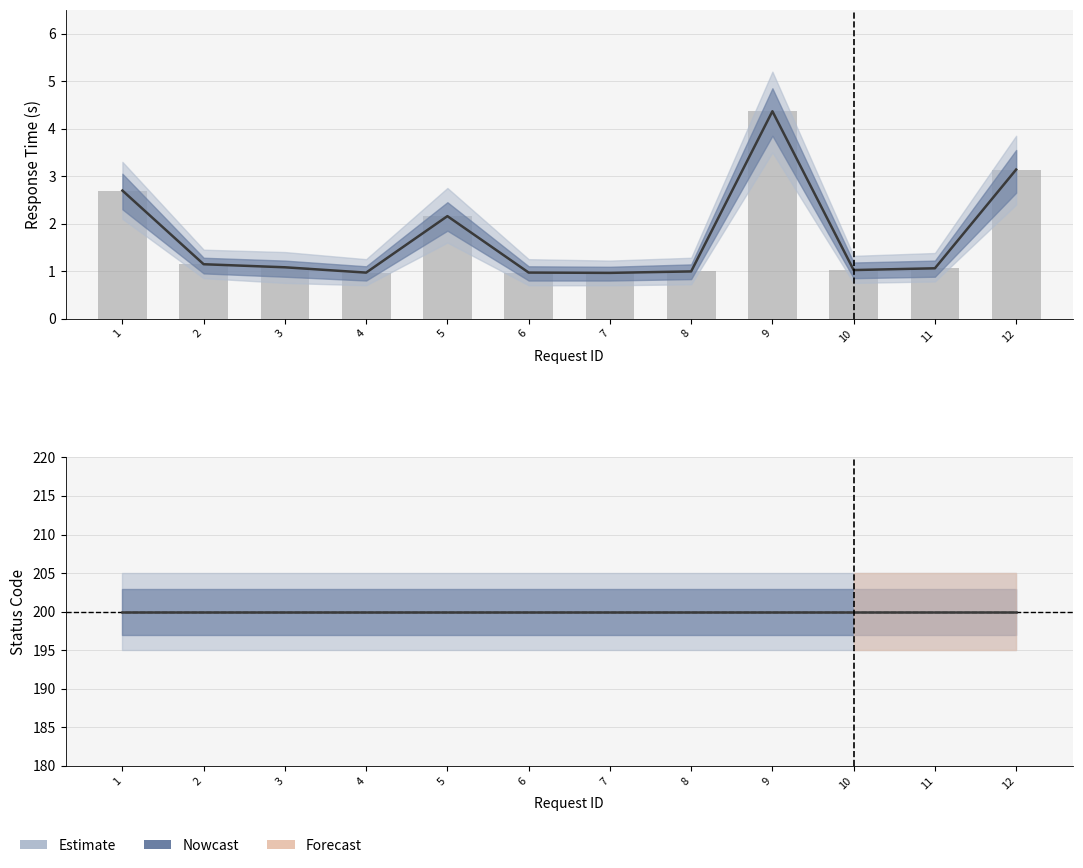

Count the number of categories in the chart.

12